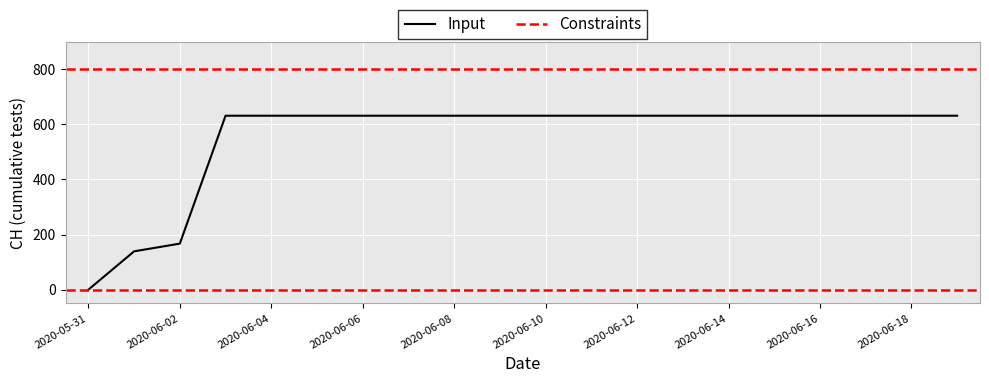

List the labels in order of value, largest first.

2020-06-03, 2020-06-04, 2020-06-05, 2020-06-06, 2020-06-07, 2020-06-08, 2020-06-09, 2020-06-10, 2020-06-11, 2020-06-12, 2020-06-13, 2020-06-14, 2020-06-15, 2020-06-16, 2020-06-17, 2020-06-18, 2020-06-19, 2020-06-02, 2020-06-01, 2020-05-31